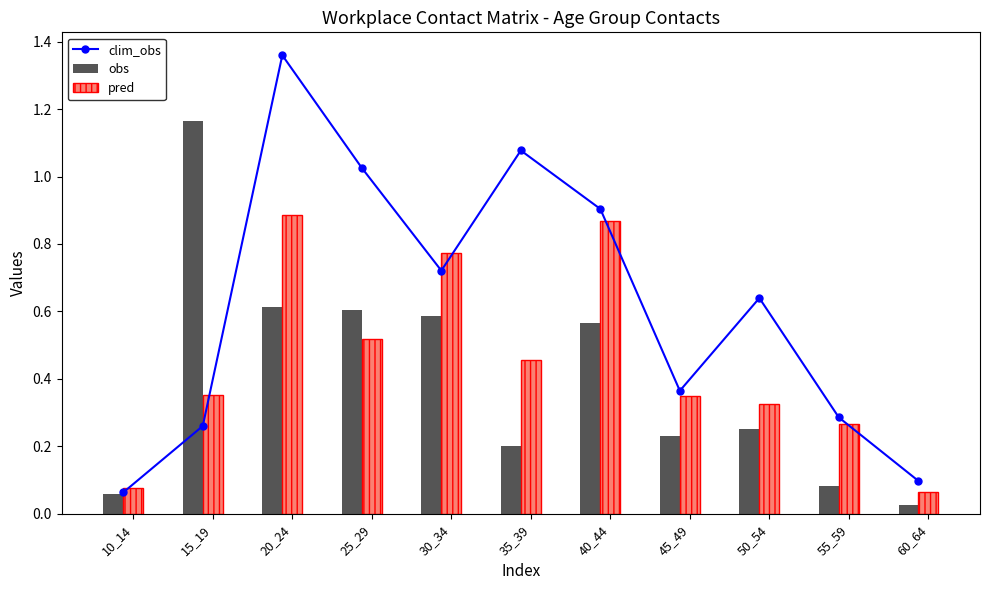

Which series has the largest range (max minus min)?

clim_obs